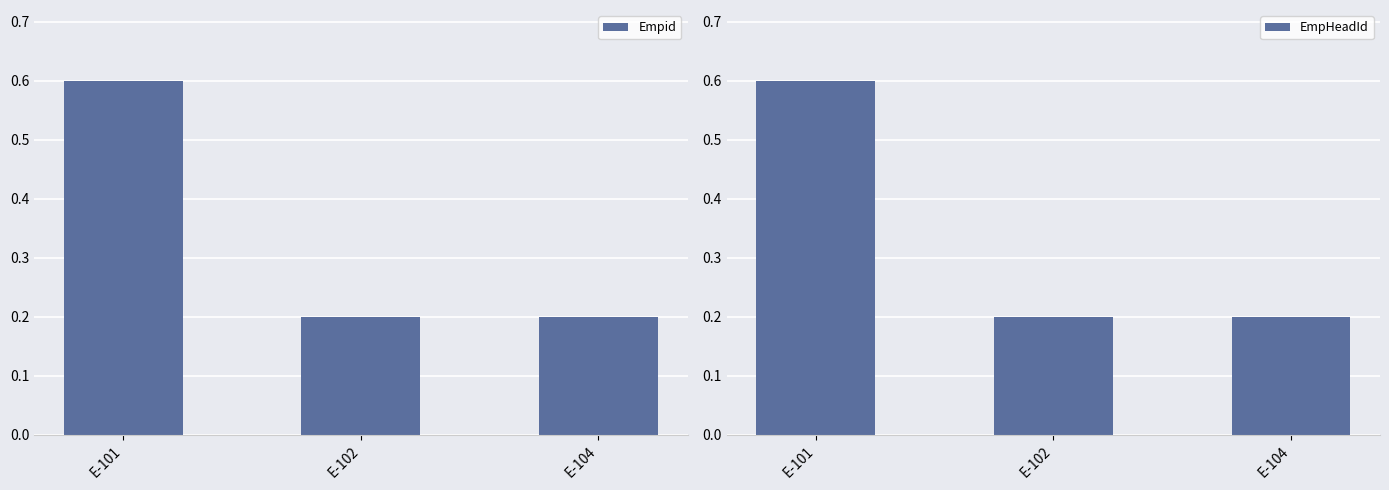

Reading right to left, transcribe all the data shown in this chart.

Empid: 0.2	0.2	0.6
EmpHeadId: 0.2	0.2	0.6